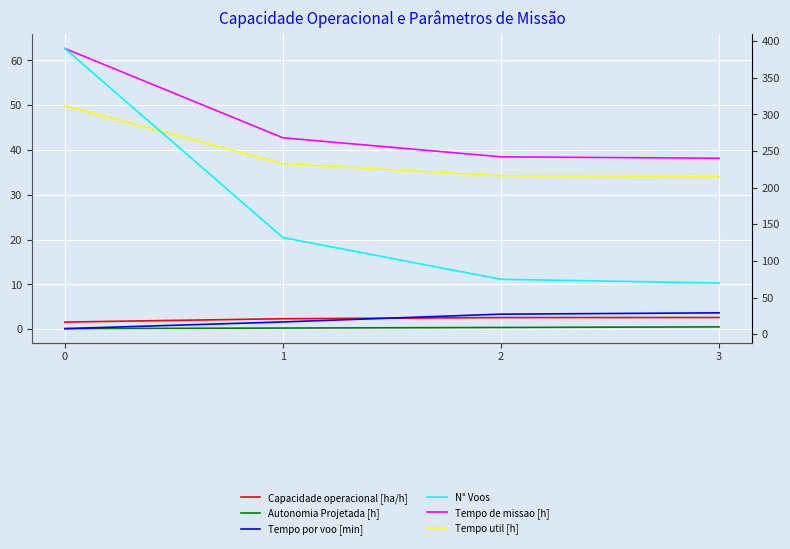

How many values in the Tempo util [h] series exceed 36?

2